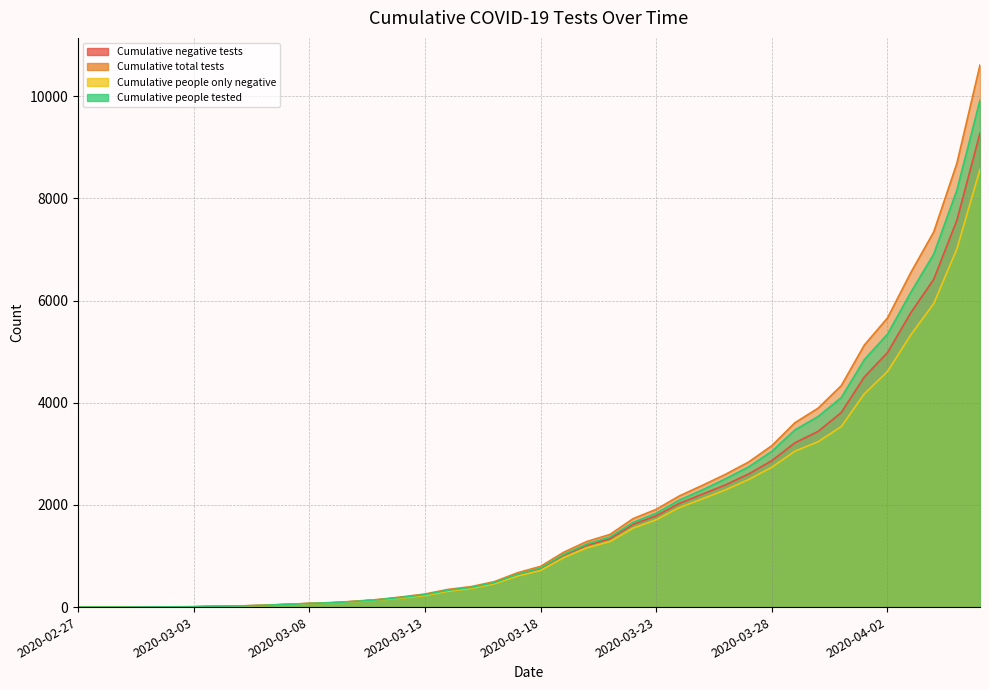

Rank the series by their average value, from lowest to highest.

Cumulative people only negative, Cumulative negative tests, Cumulative people tested, Cumulative total tests